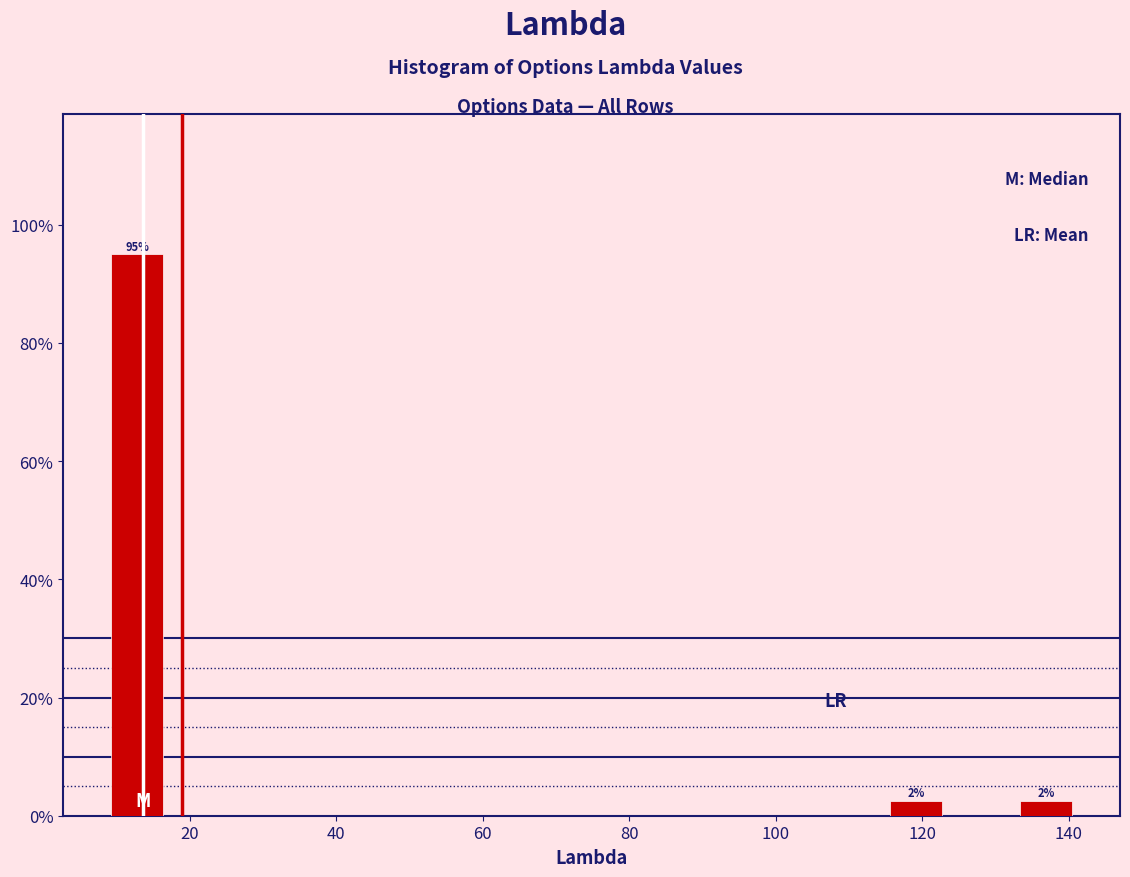

Which range on the x-axis has the tallest bar?

8 to 18